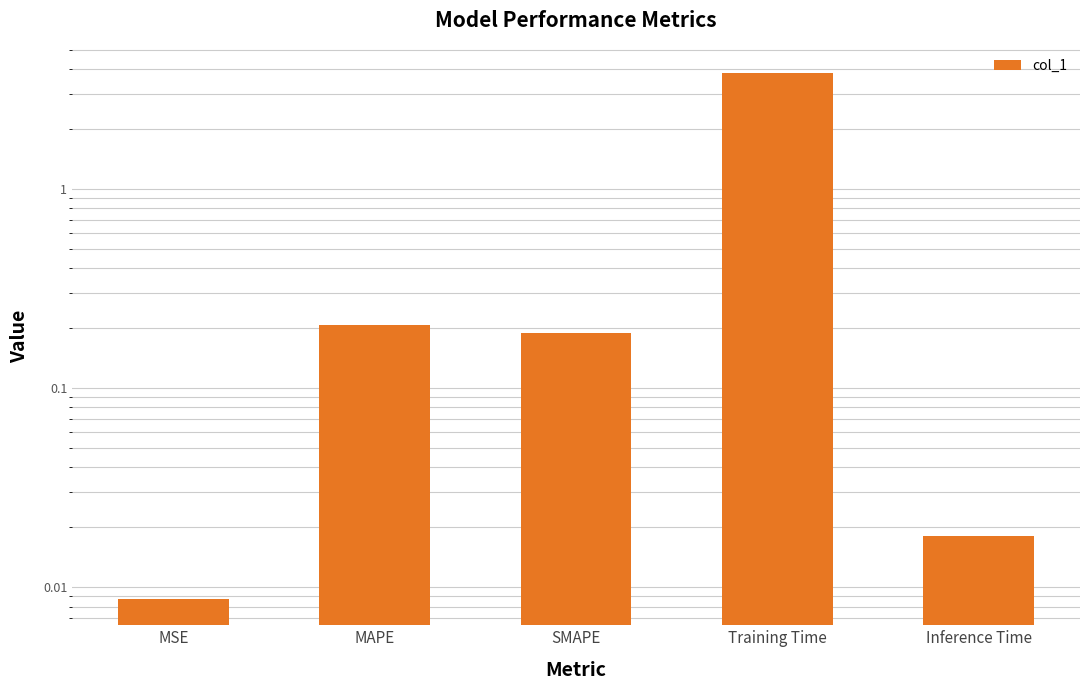

Reading left to right, list all the values displayed in this chart.

0.0	0.2	0.2	3.8	0.0